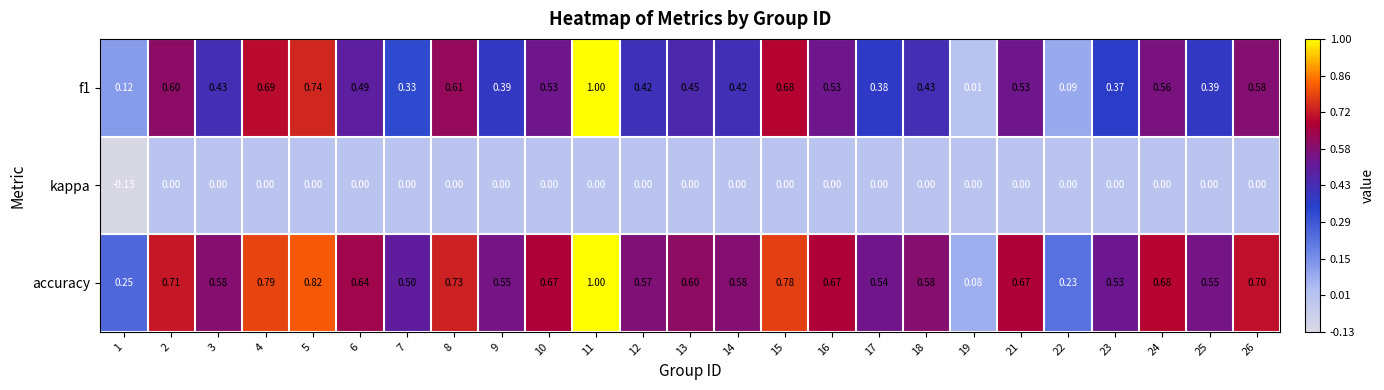

Is the value of f1 at 7 greater than the value of kappa at 11?

Yes